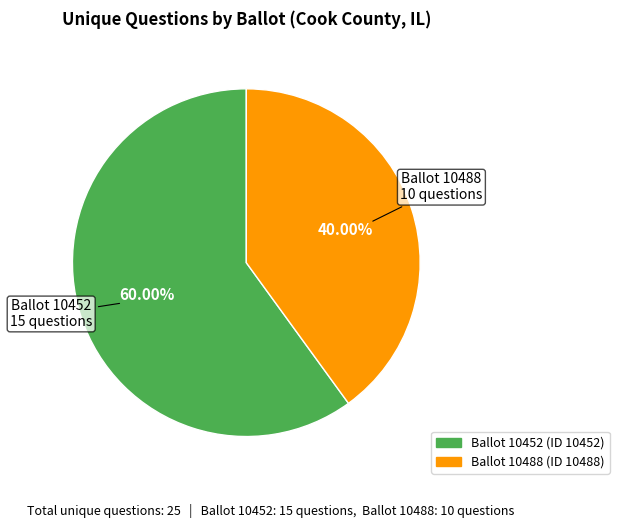

Does any single category account for the majority?

Yes